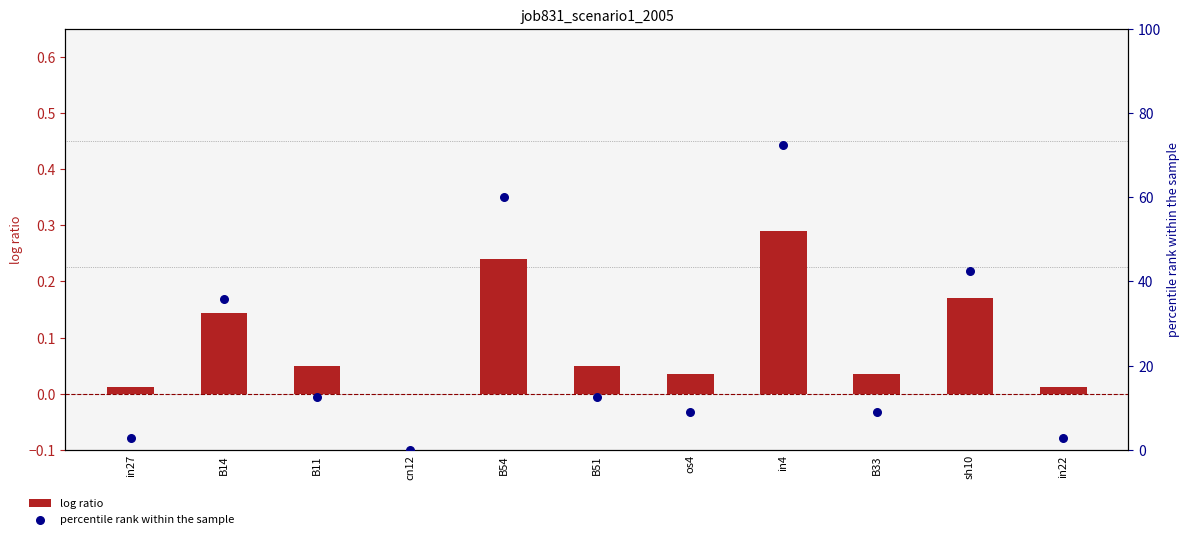

What are all the series names shown in the legend?

log ratio, percentile rank within the sample